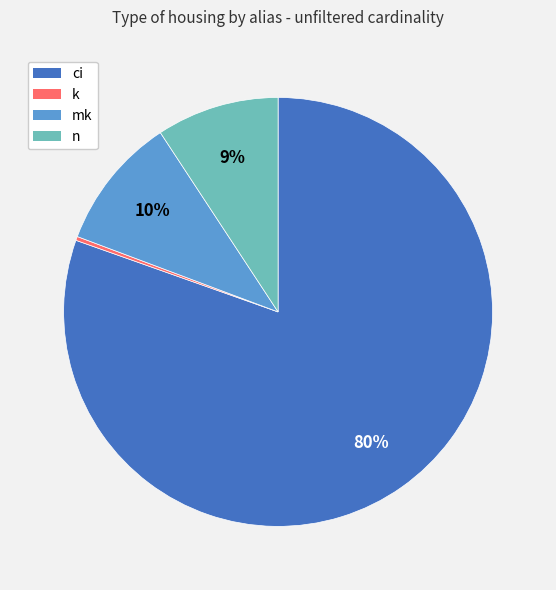

To the nearest percent, what is the combined percentage of k and mk?

10%